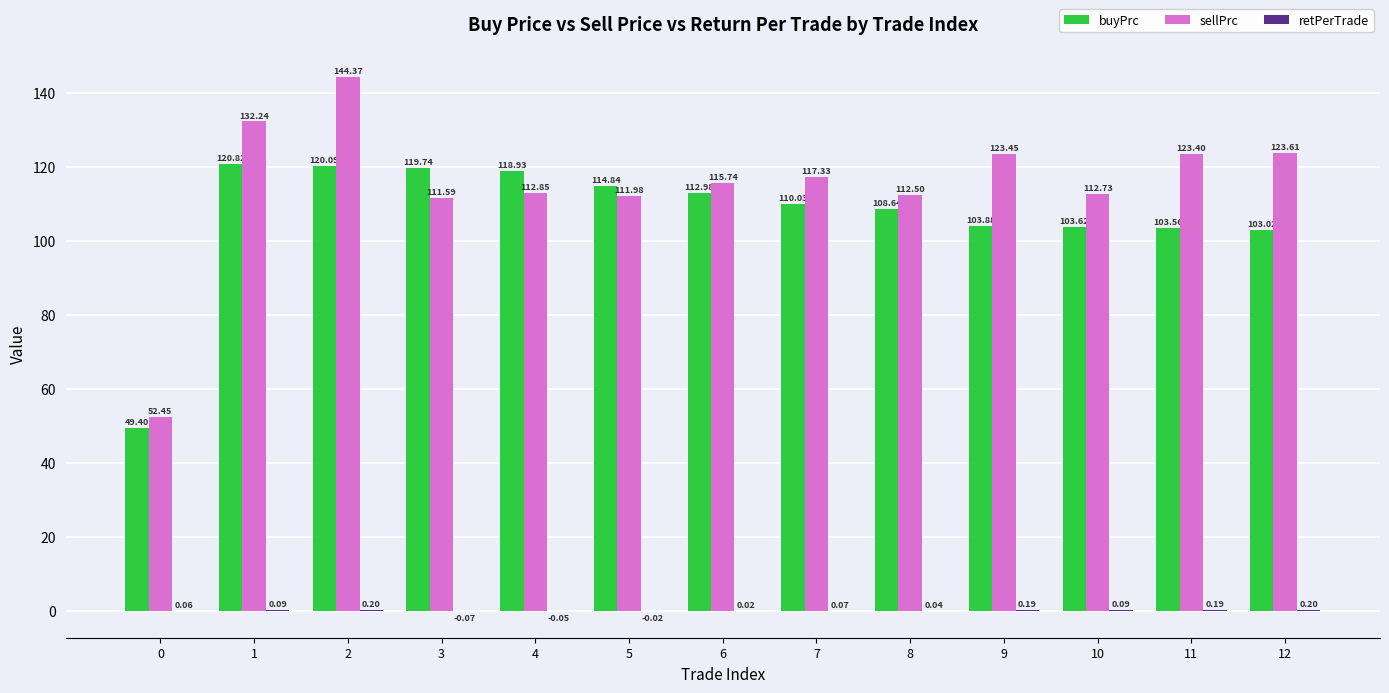

Are the bars grouped side by side (vs. stacked)?

Yes